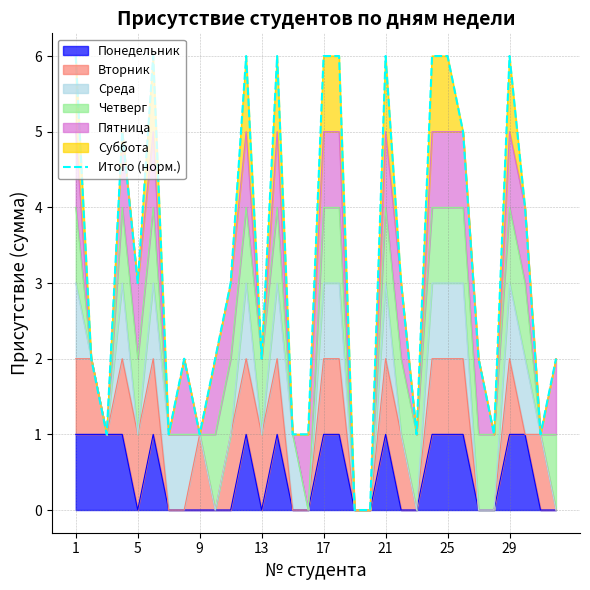

What is the sum of all values?

103